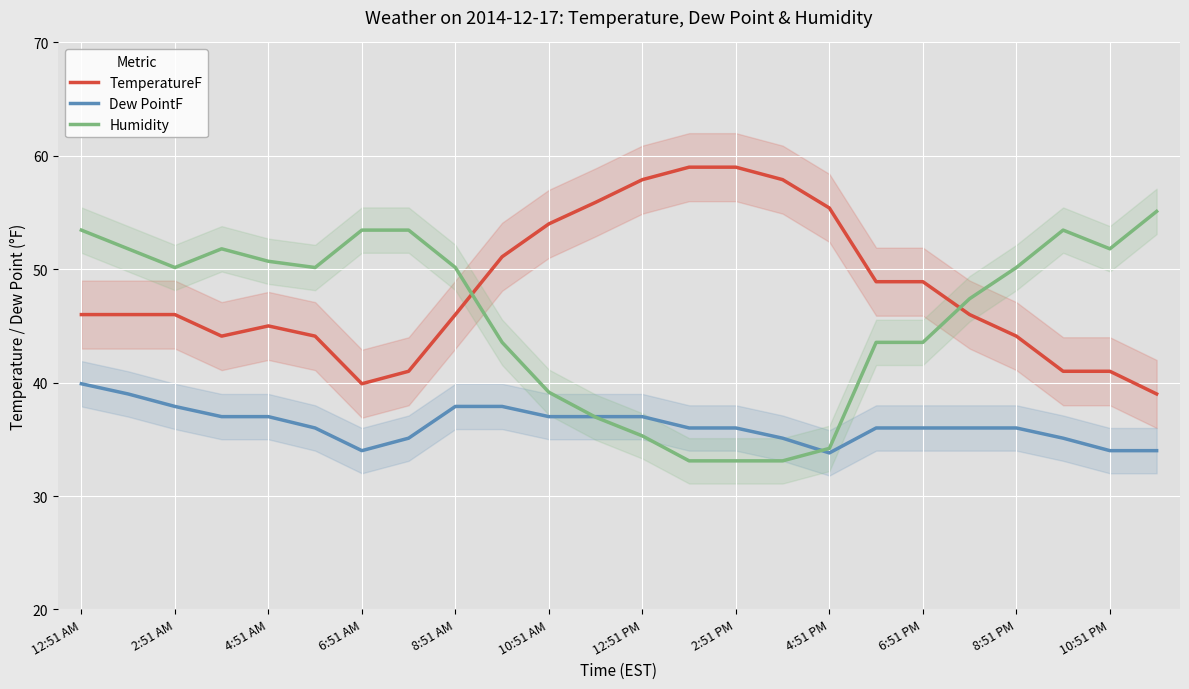

True or false: Humidity has more than 1 points higher than both neighbors.

True